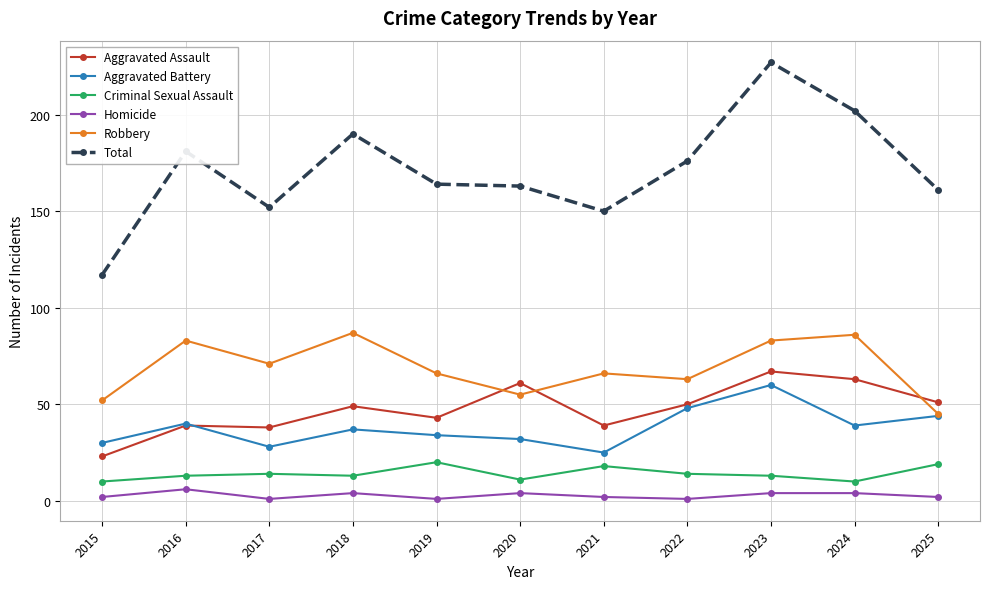

True or false: Homicide and Aggravated Battery cross at least once.

False